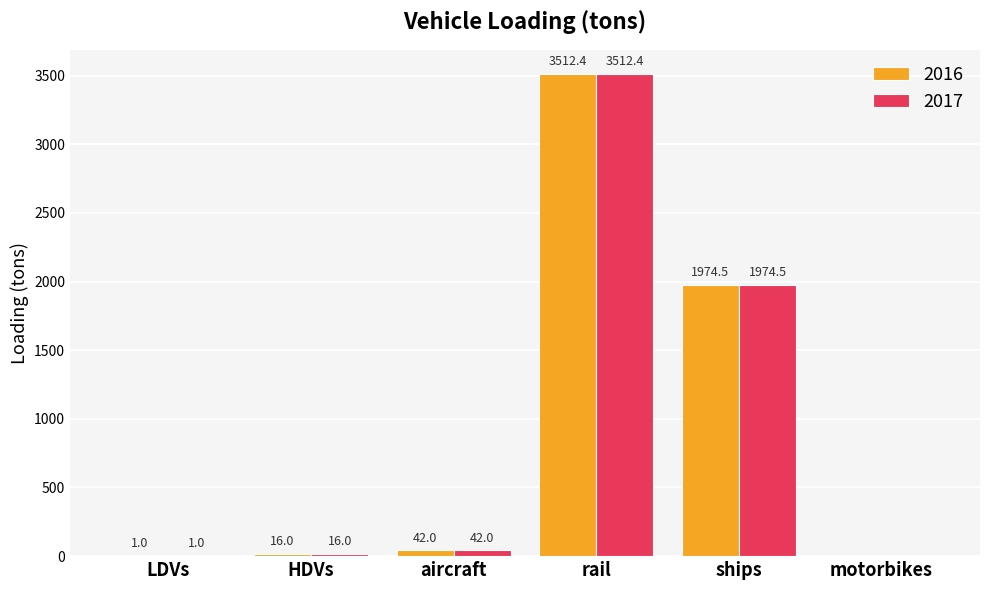

The value of 2017 at HDVs is 16.0. True or false?

True